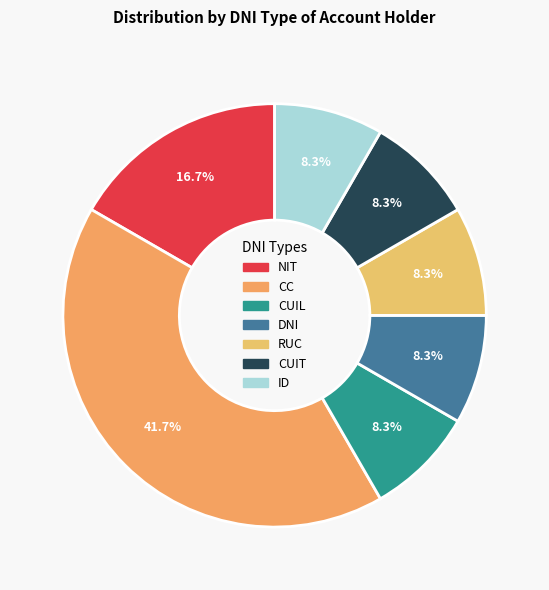

Is it true that ID is 1% of the pie?

False